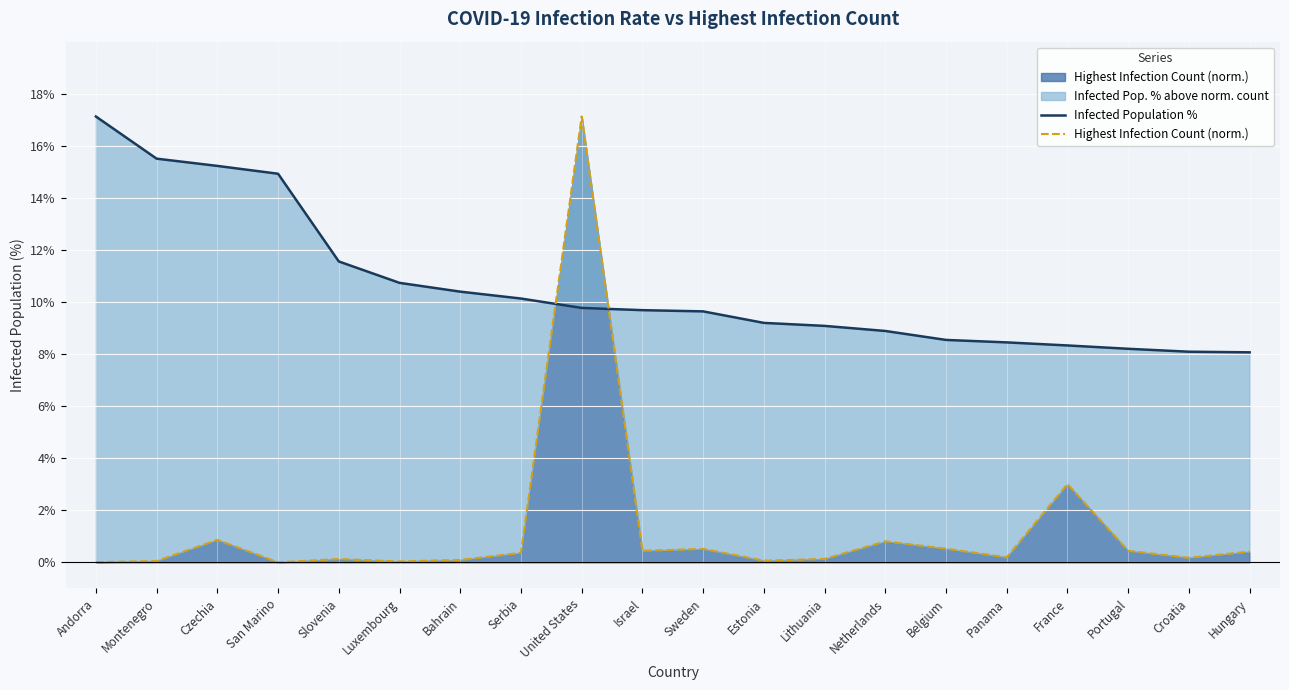

At how many categories does at least one series exceed 5?

20